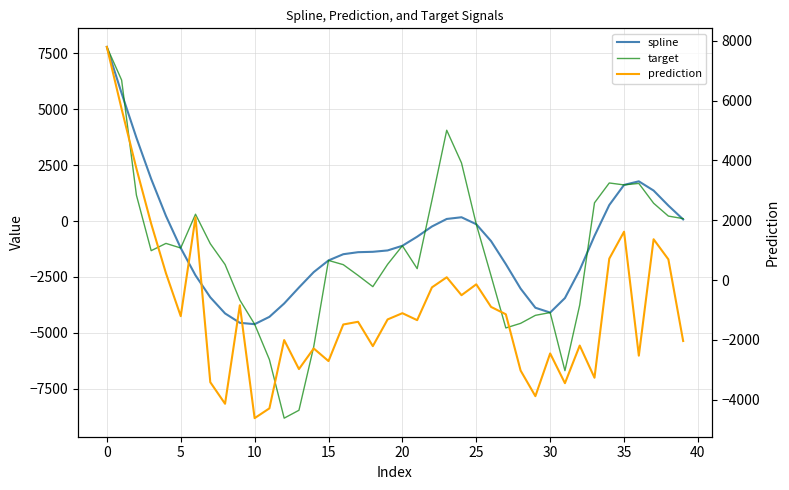

How many interior local peaks does the spline series have?

2